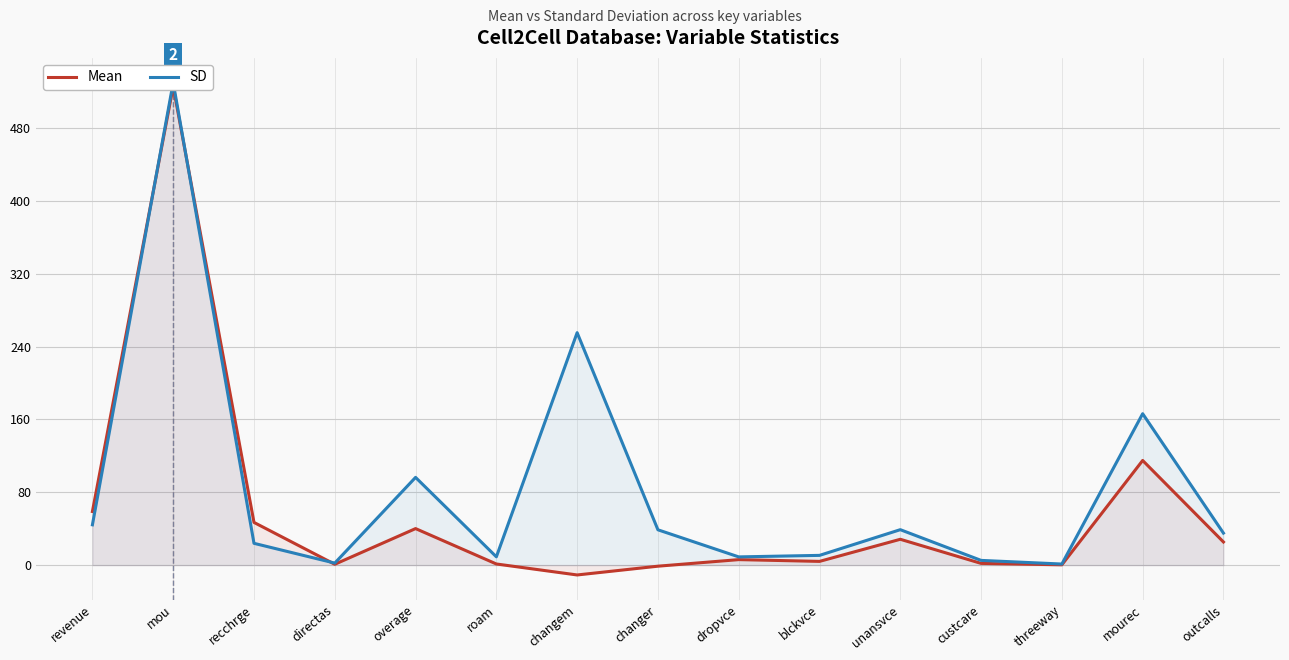

Which label corresponds to the smallest value in the chart?

changem